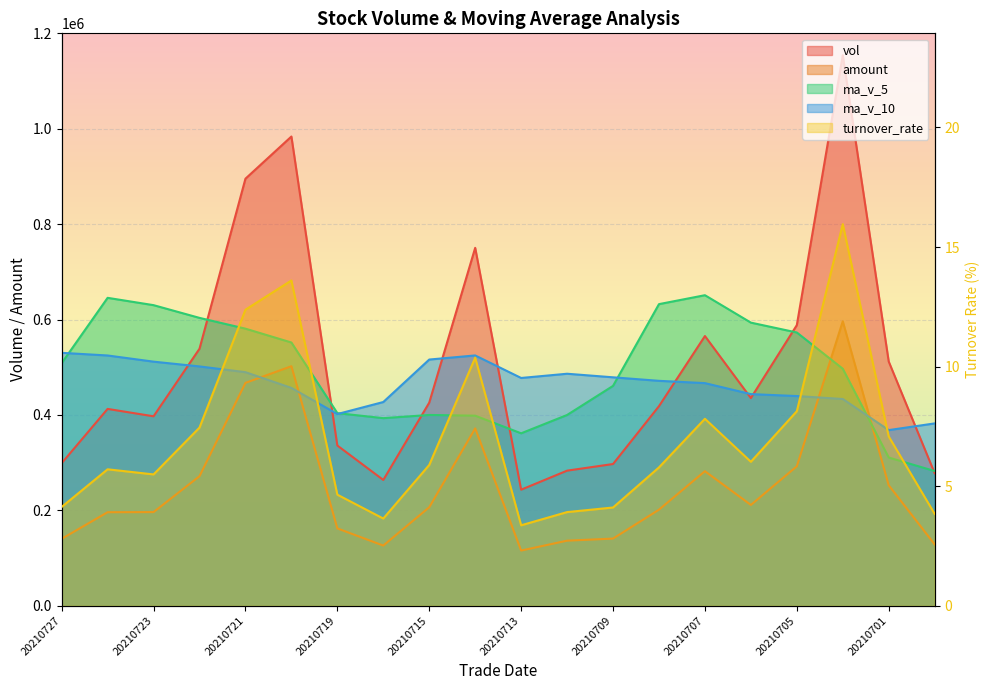

How many lines are shown in the chart?

5